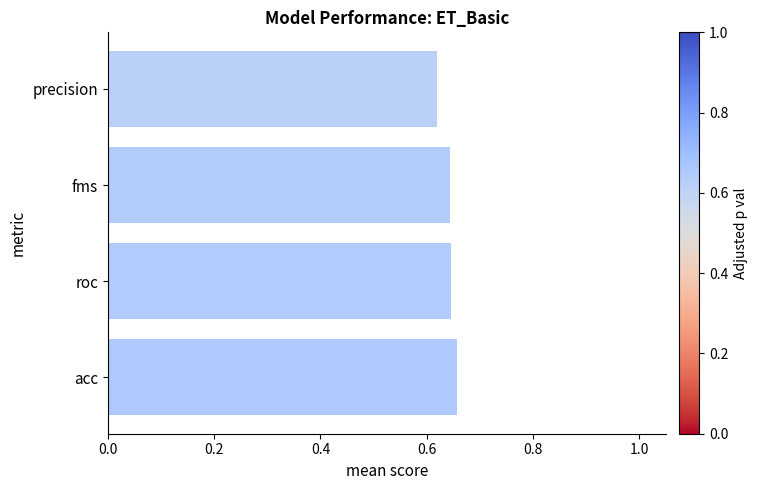

Is it true that the value at precision is 0.3?

False